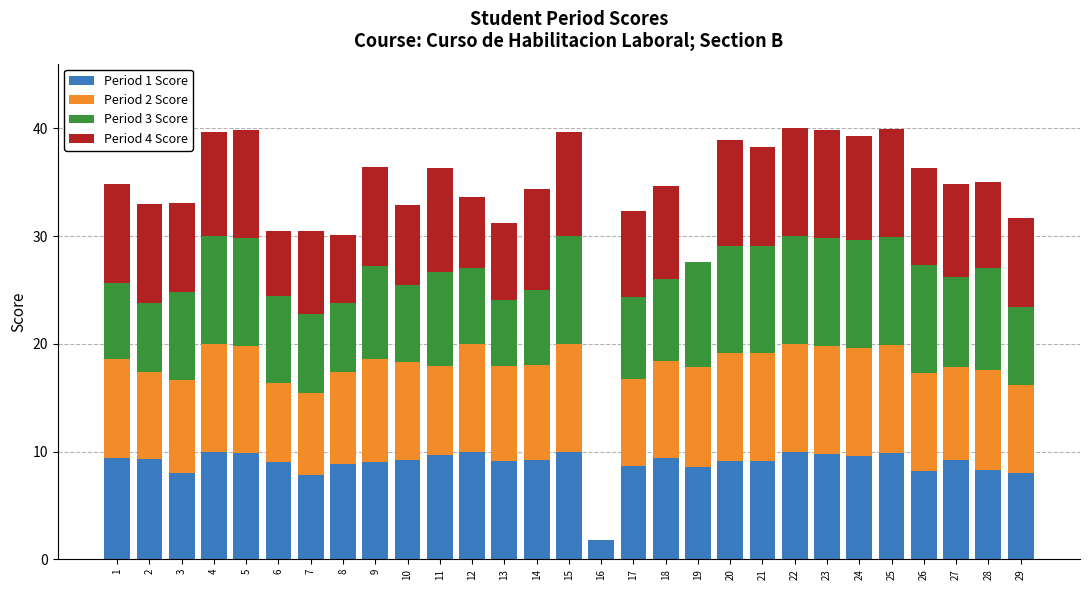

Are the bars grouped side by side (vs. stacked)?

No